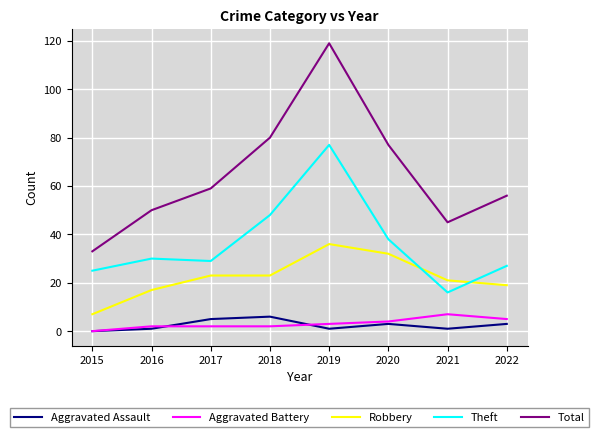

At how many categories does at least one series exceed 22?

8